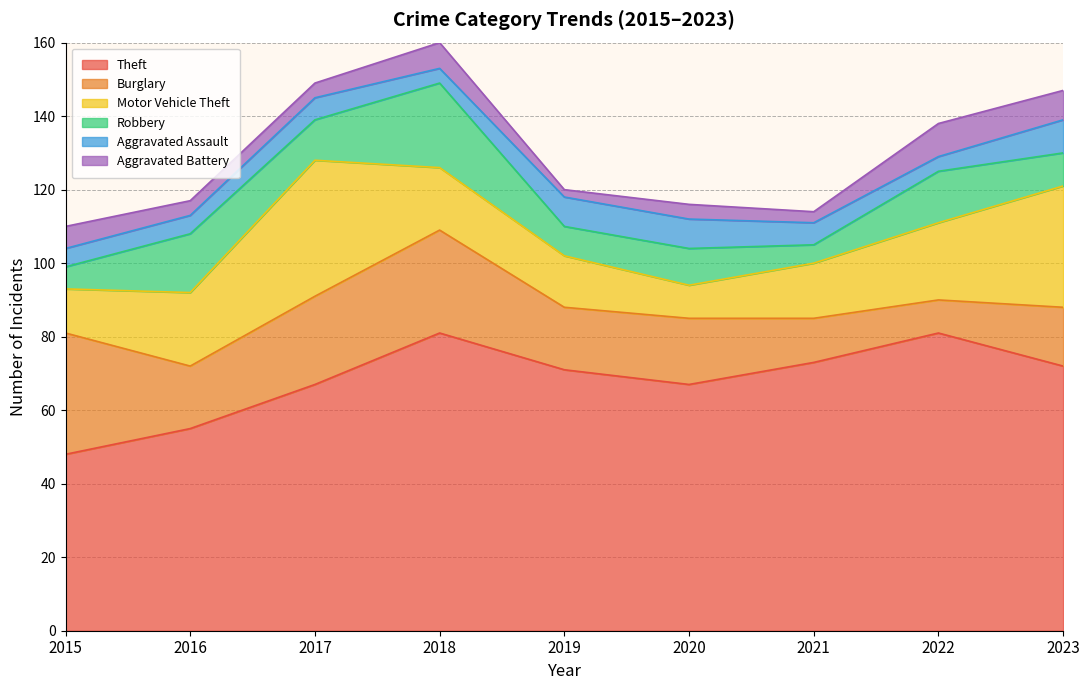

Rank the series at 2023 from highest to lowest value.

Theft, Motor Vehicle Theft, Burglary, Robbery, Aggravated Assault, Aggravated Battery